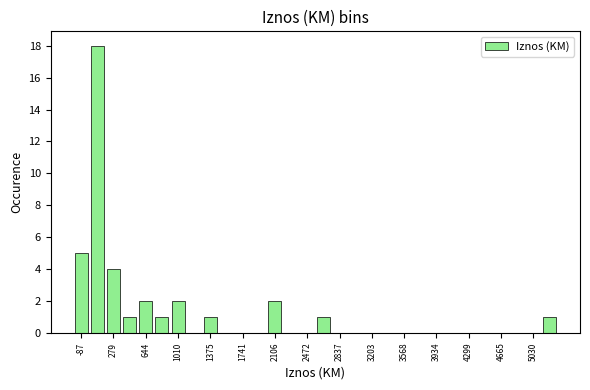

Around what value on the x-axis is the tallest bar? Give the approximate position of its centre, as read against the axis.

100